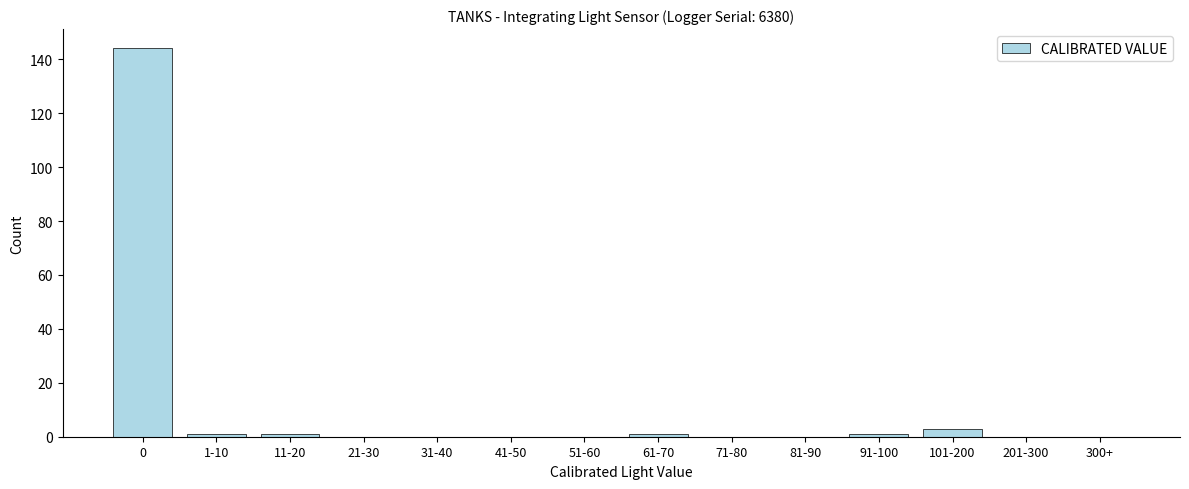

Reading right to left, extract all data points from this chart.

300+=0	201-300=0	101-200=3	91-100=1	81-90=0	71-80=0	61-70=1	51-60=0	41-50=0	31-40=0	21-30=0	11-20=1	1-10=1	0=144